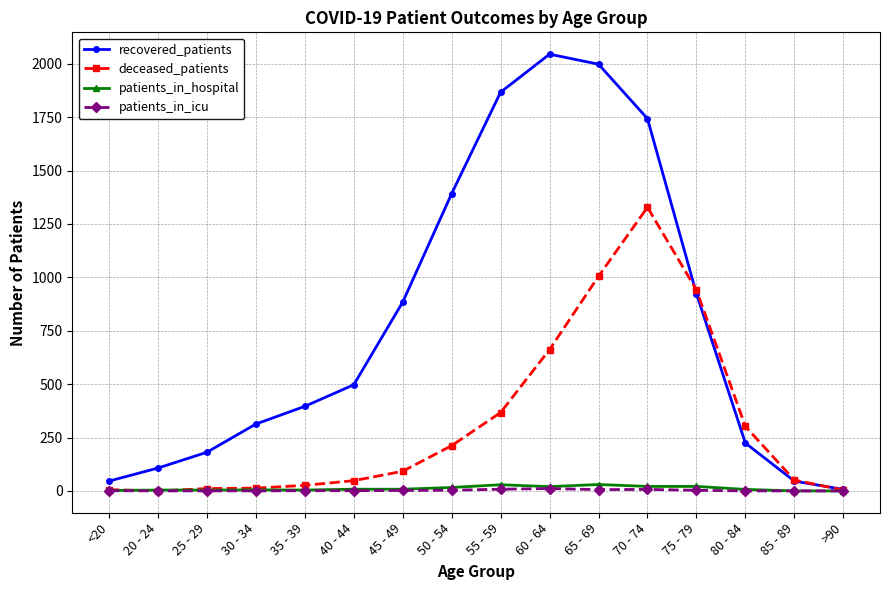

Between 45 - 49 and 75 - 79, which series saw the biggest shift?

deceased_patients